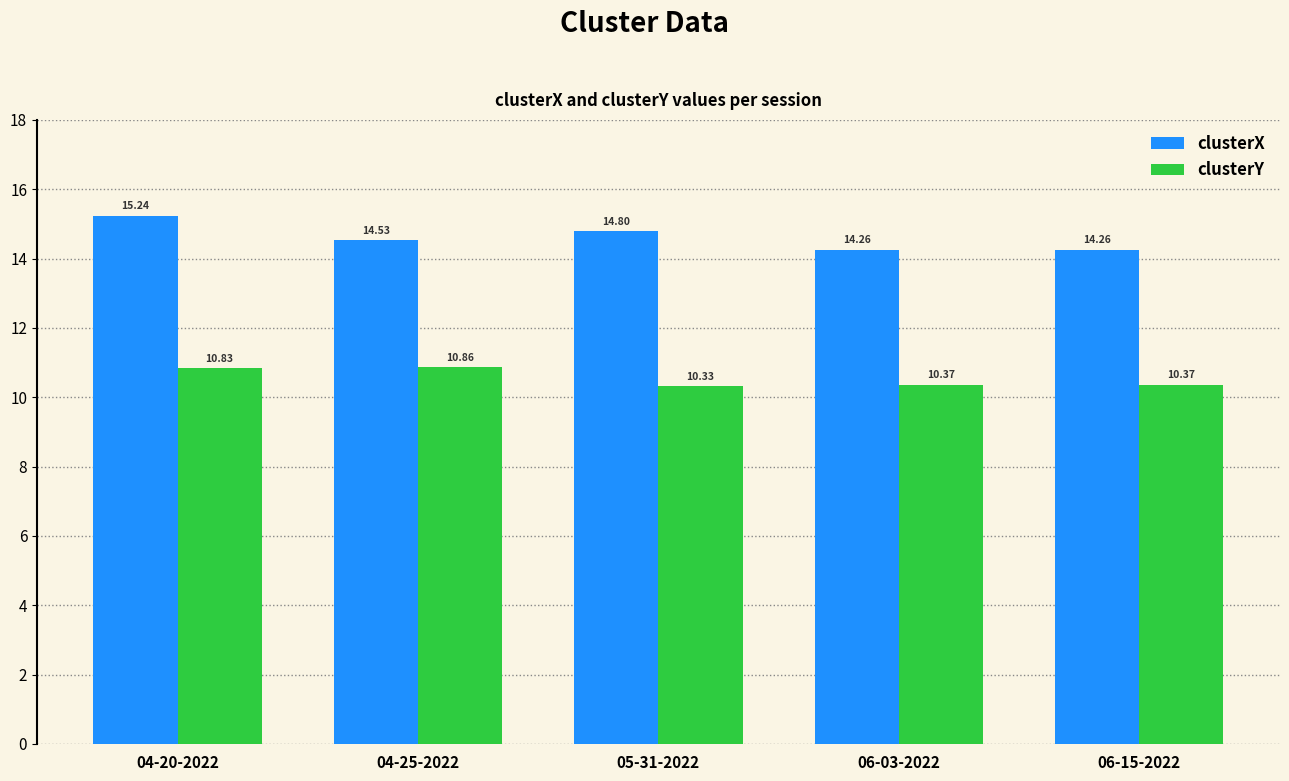

Reading left to right, list all the values displayed in this chart.

clusterX: 04-20-2022=15.2	04-25-2022=14.5	05-31-2022=14.8	06-03-2022=14.3	06-15-2022=14.3
clusterY: 04-20-2022=10.8	04-25-2022=10.9	05-31-2022=10.3	06-03-2022=10.4	06-15-2022=10.4